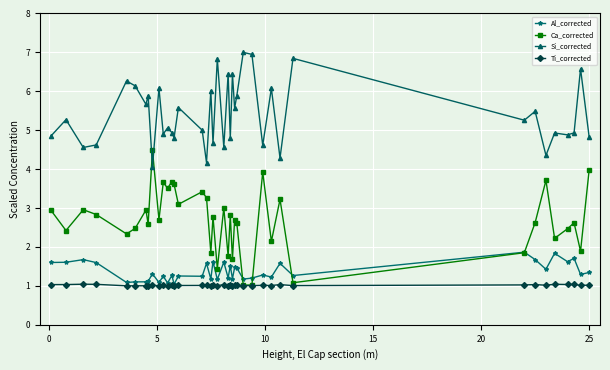

How many times do Si_corrected and Ca_corrected cross each other?

2